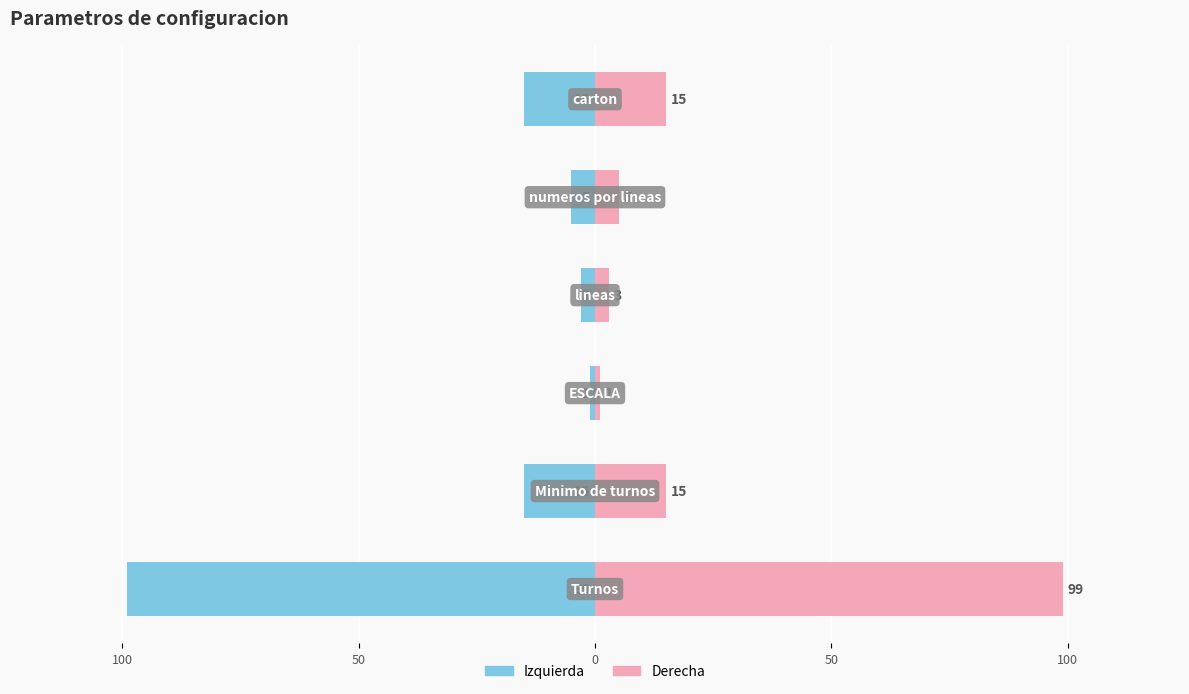

How many data points in Valor (derecha) are less than 15?

3